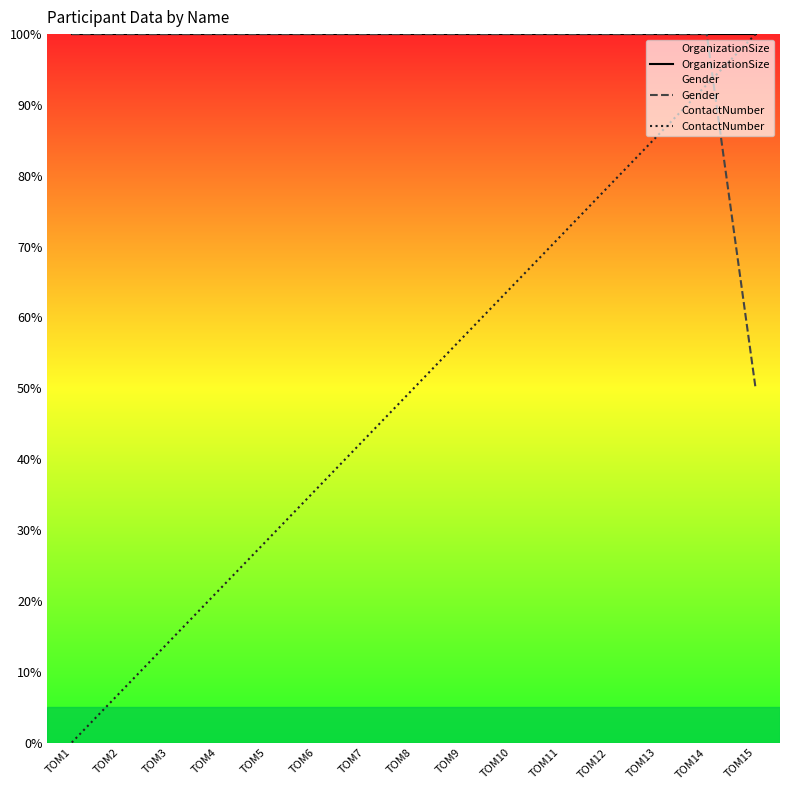

What is the sum of the OrganizationSize values at TOM11 and TOM14?

200.0